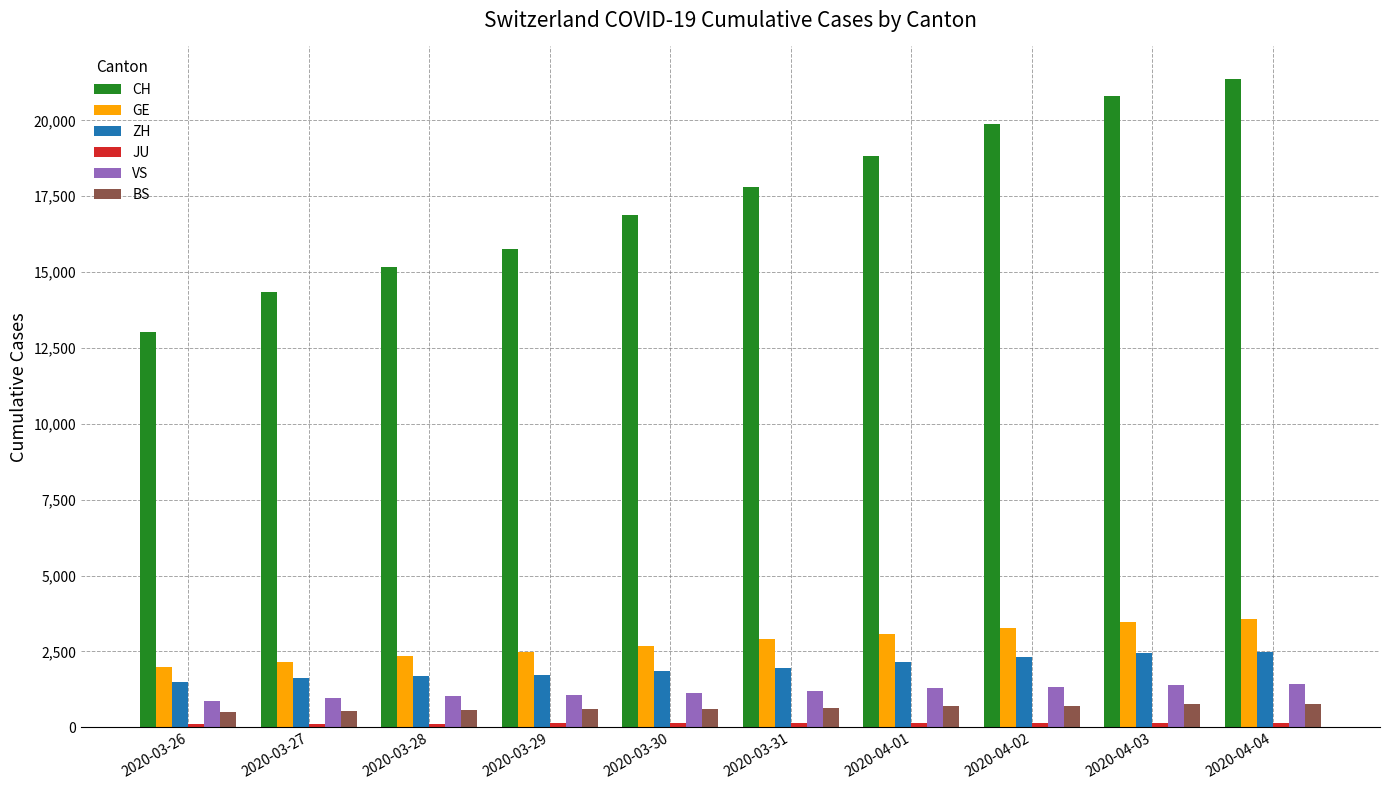

The value of ZH at 2020-04-04 is 1422. True or false?

False